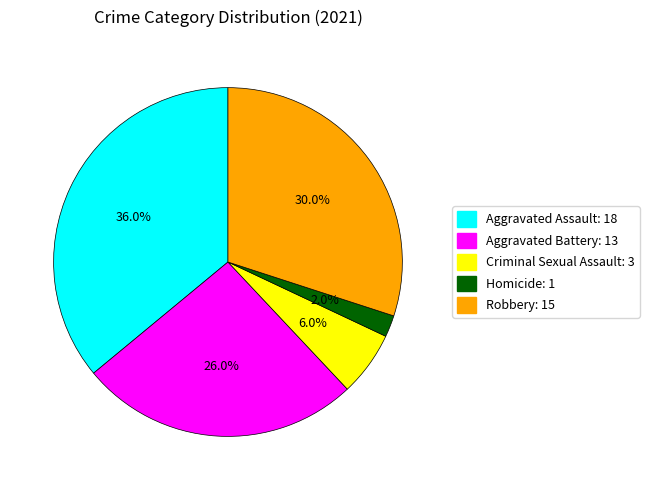

What is the ratio of the value at Homicide to the value at Criminal Sexual Assault?

0.3